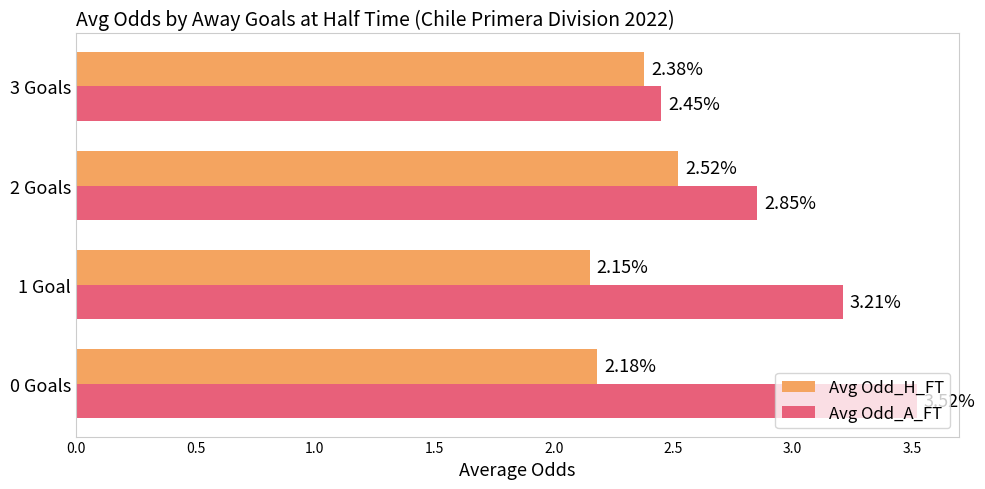

Which category has the highest value in the Avg Odd_H_FT series?

2 Goals